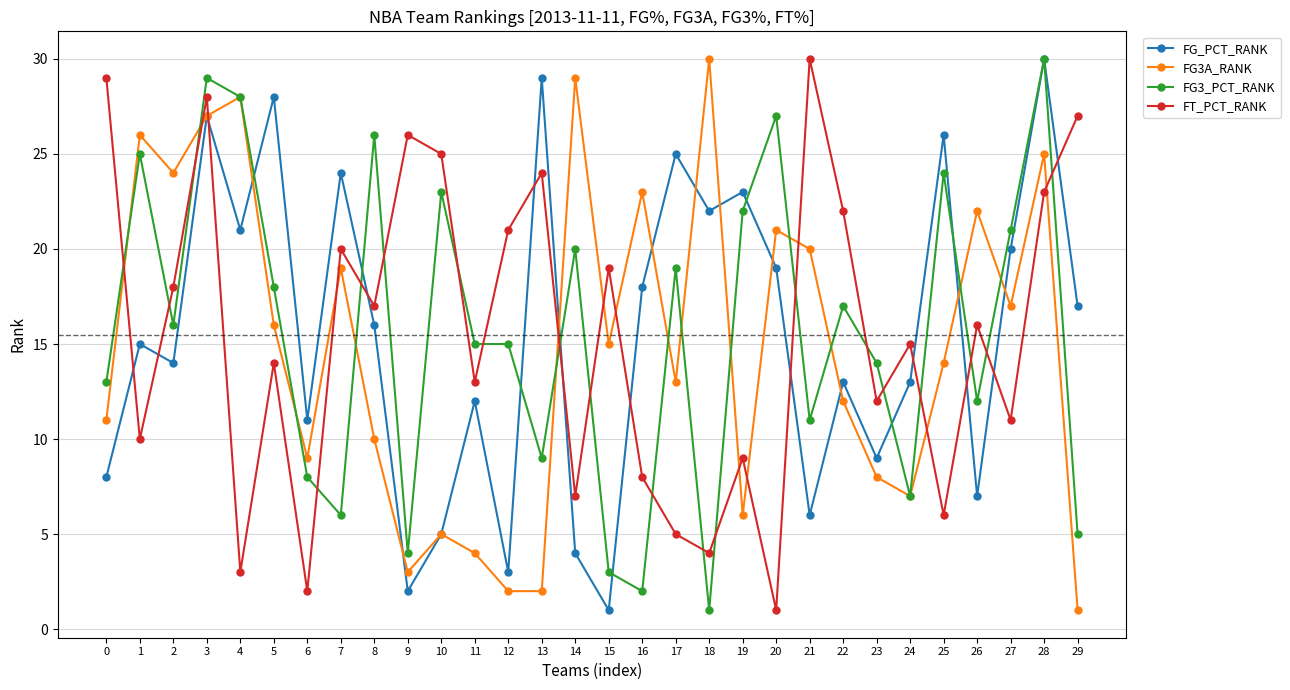

How many times do FT_PCT_RANK and FG_PCT_RANK cross each other?

12